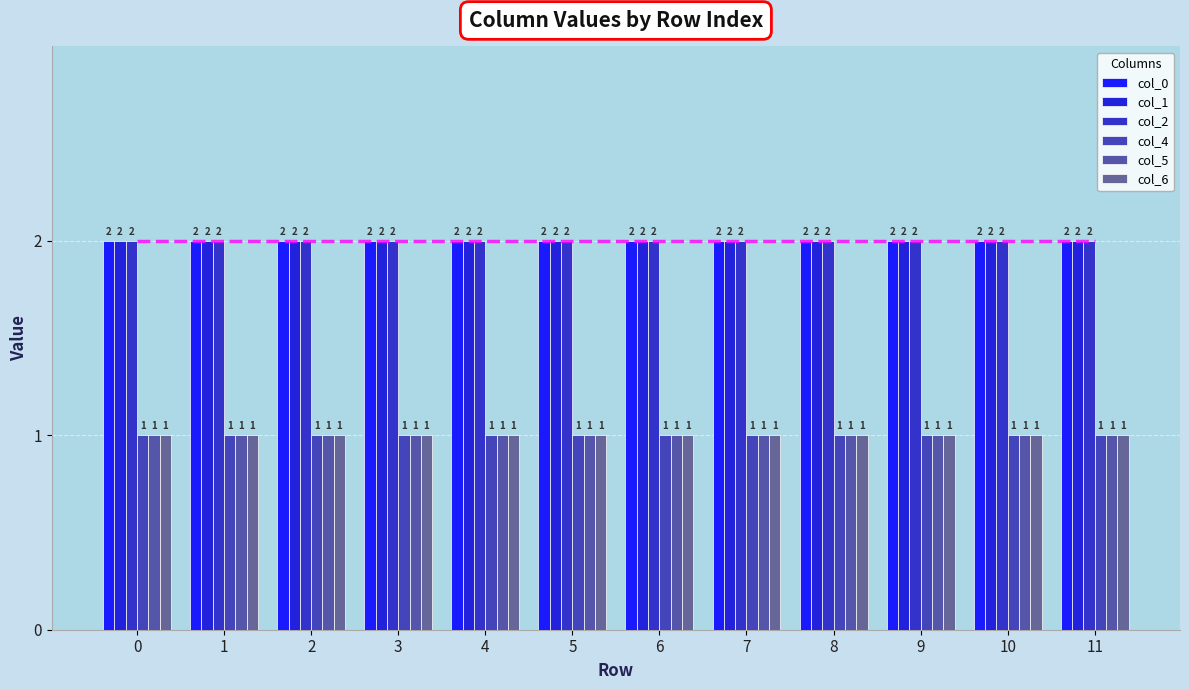

At 0, list the series in order from smallest to largest.

col_4, col_5, col_6, col_0, col_1, col_2